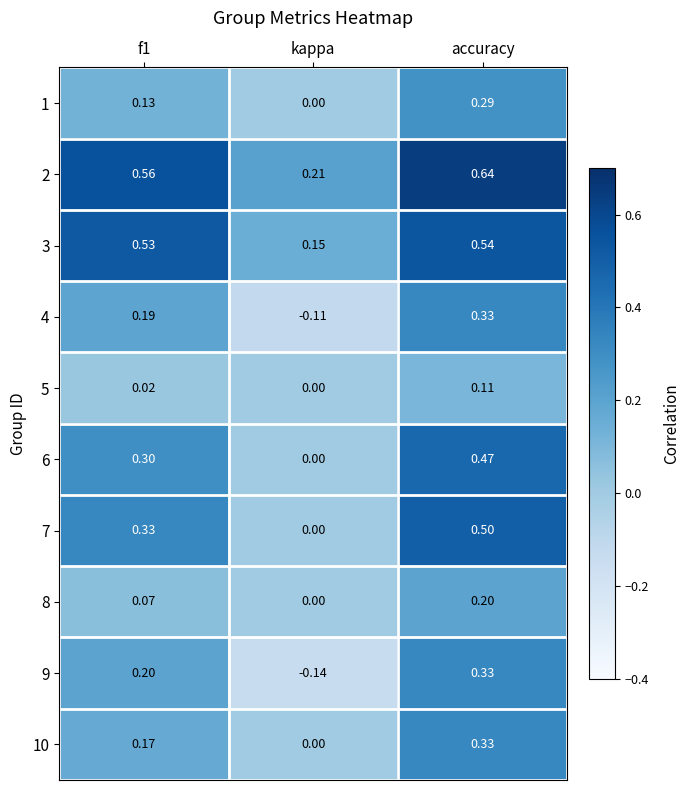

Is the value of 3 at f1 greater than the value of 1 at f1?

Yes